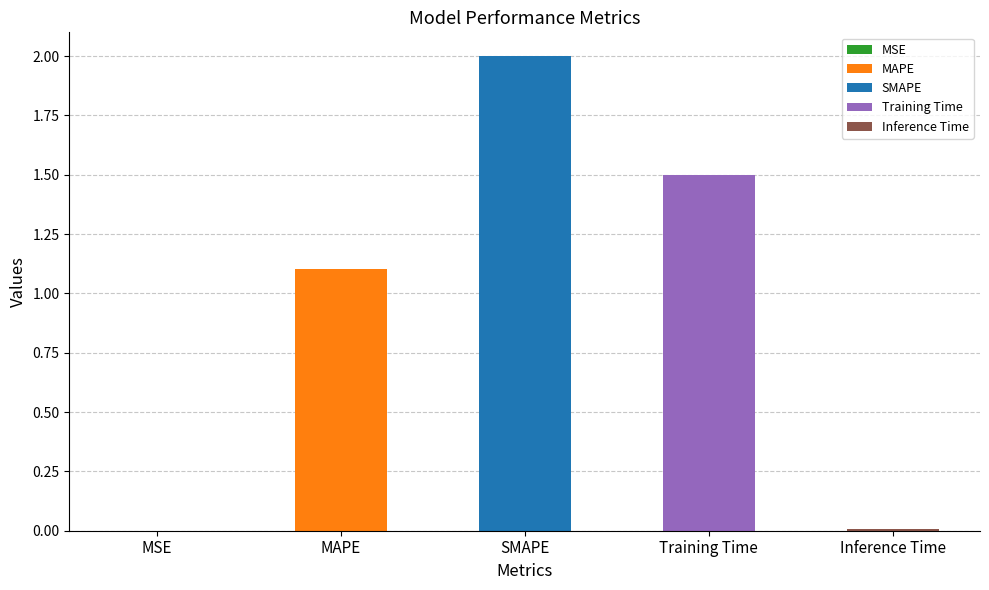

True or false: the data shows 0.0 at Inference Time.

True